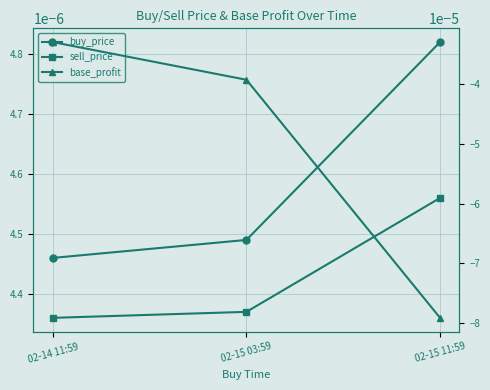

Where is buy_price nearest to the value 0?

02-14 11:59